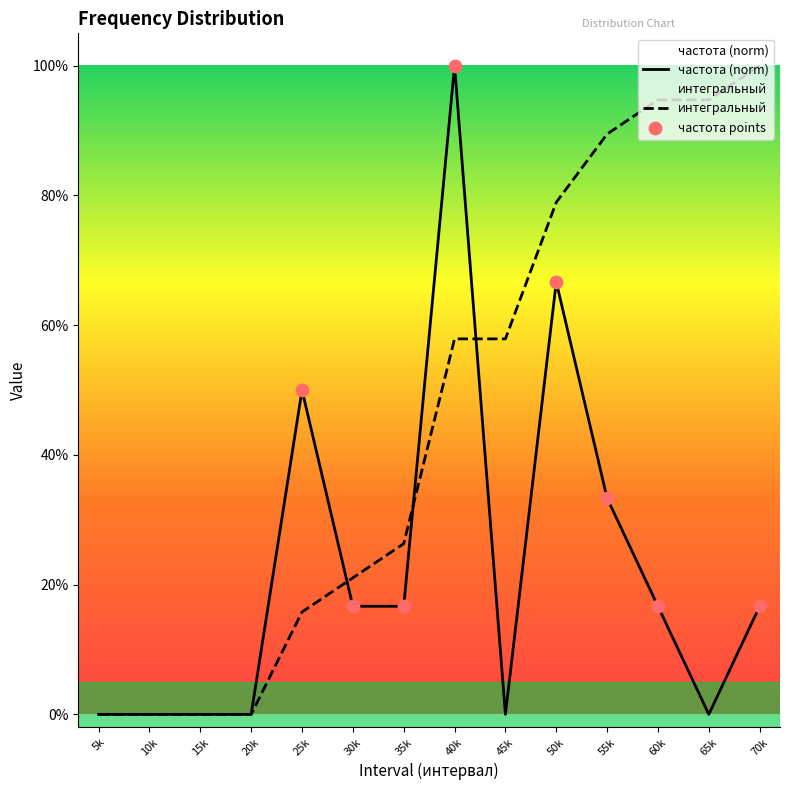

Which series contains the lowest Y value?

частота